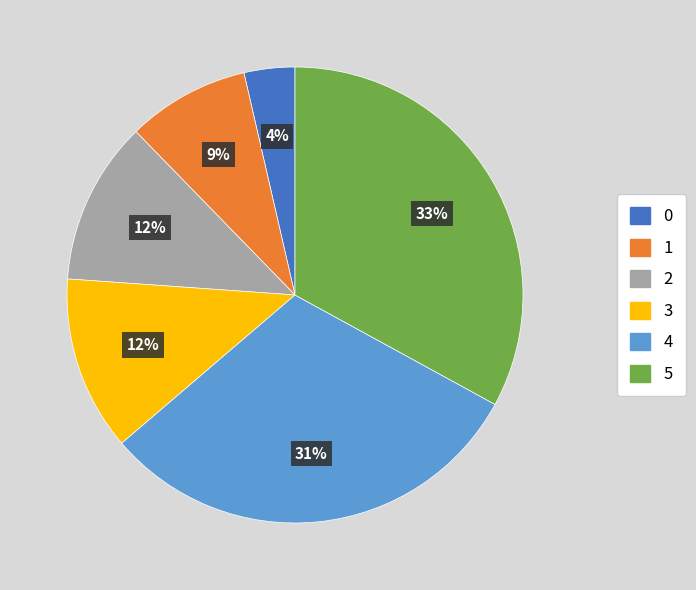

To the nearest percent, what is the average slice percentage?

17%